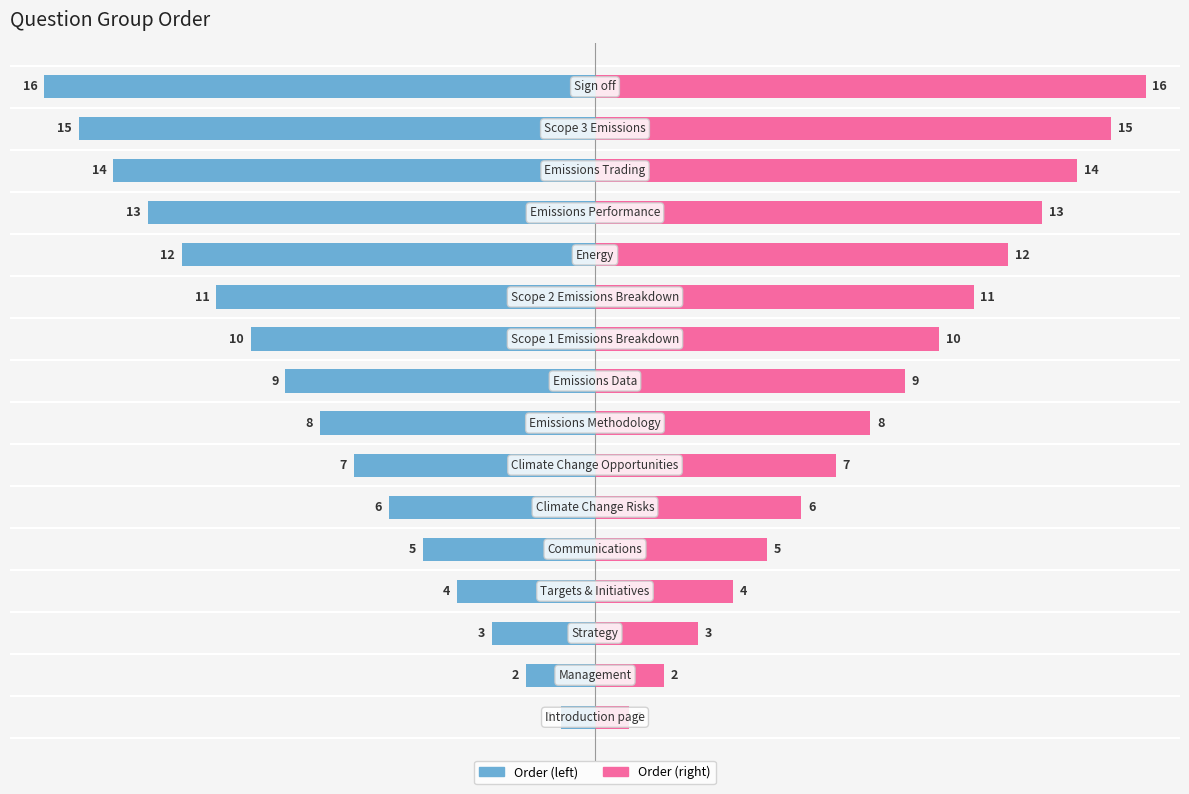

True or false: Order (right) has a value of 11 at 15.

False